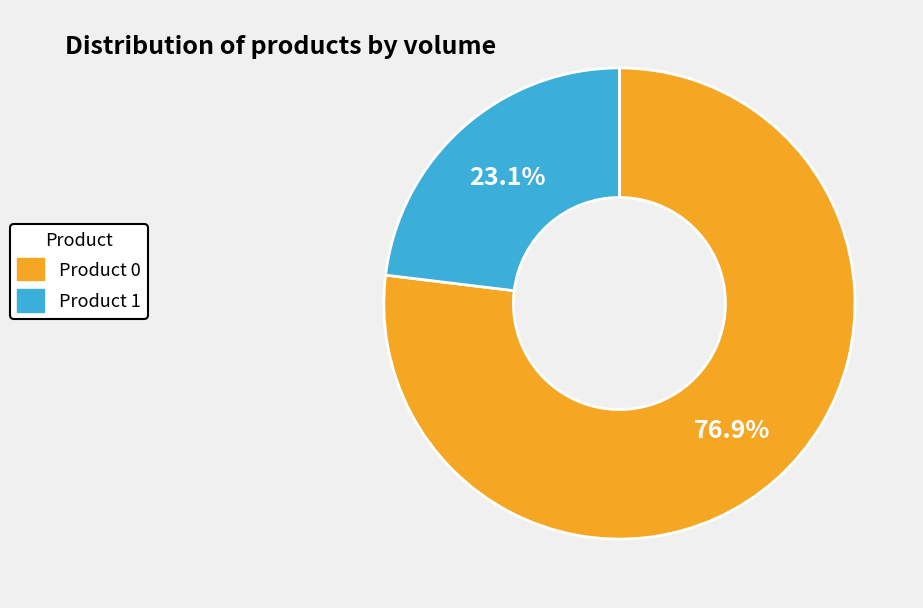

Count the number of slices in the pie.

2